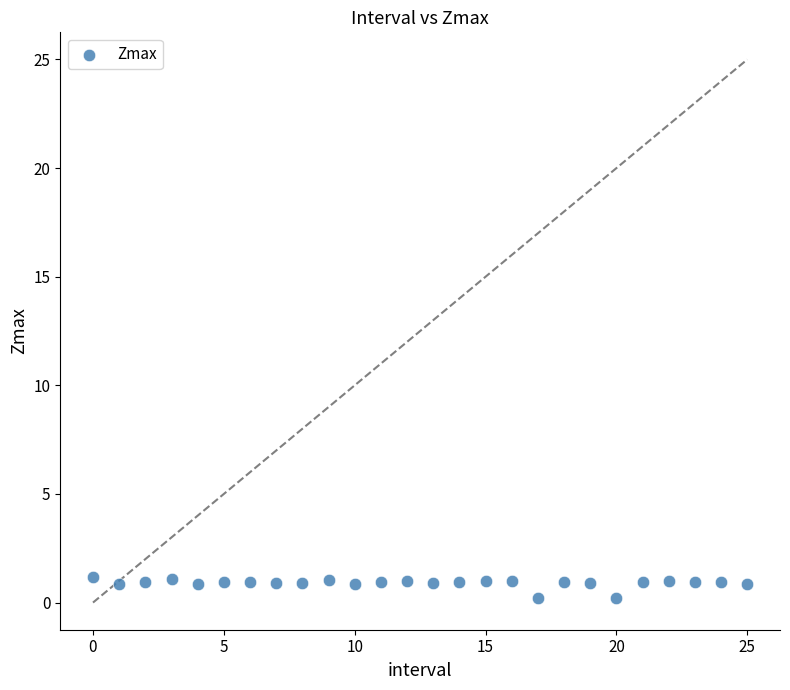

What is the range of Y values (max minus min)?

1.0